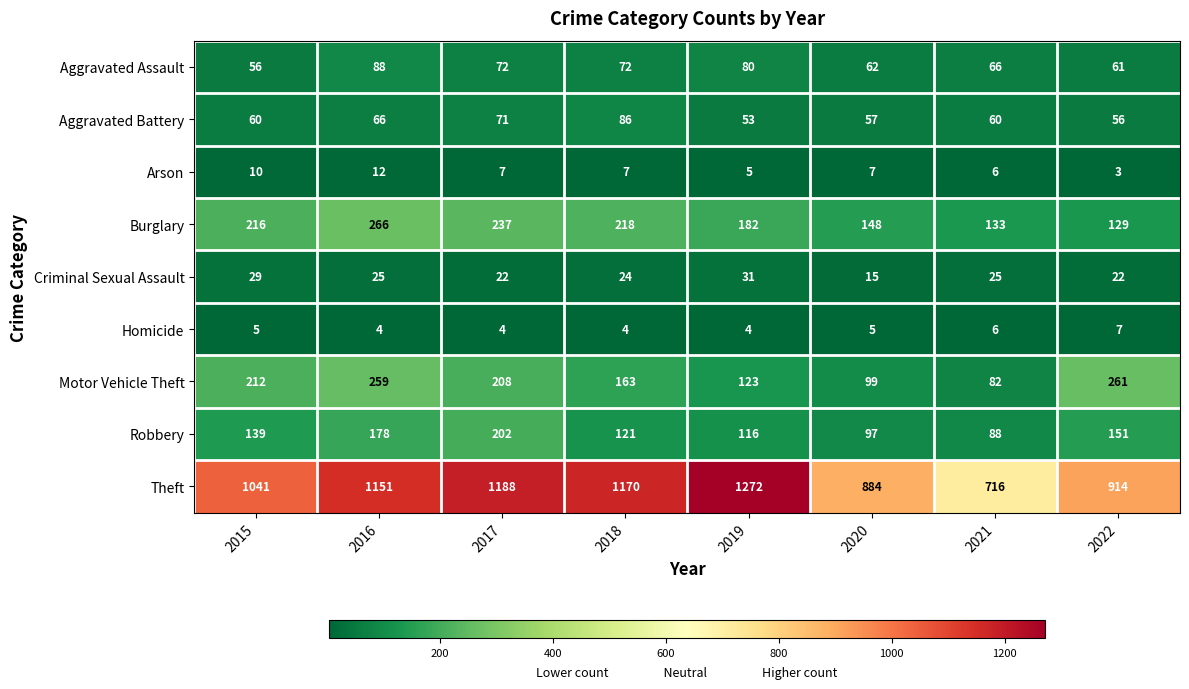

Which series has the largest total across all categories?

Theft